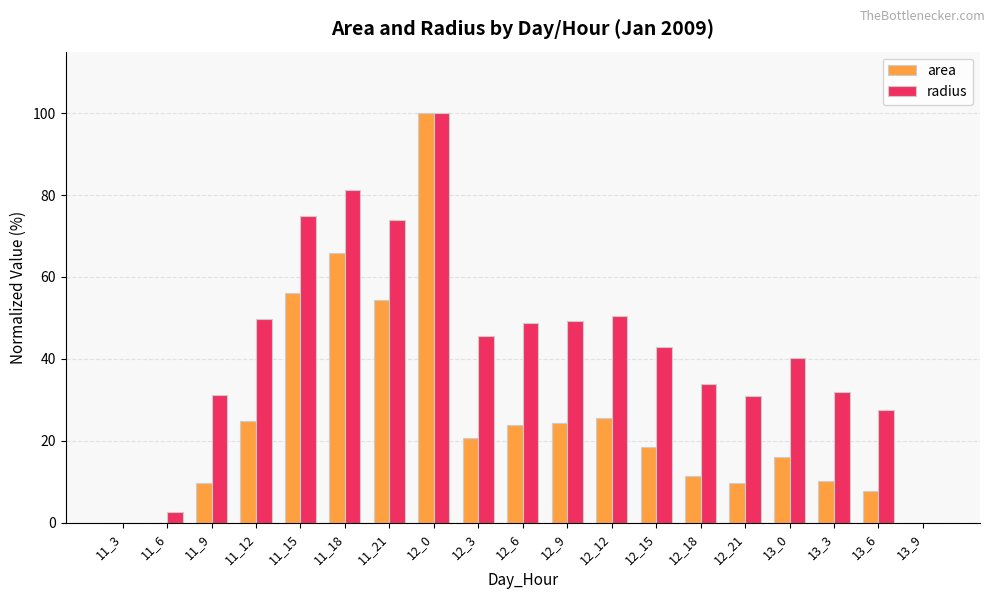

Is the value of area at 12_9 greater than the value of radius at 12_9?

No